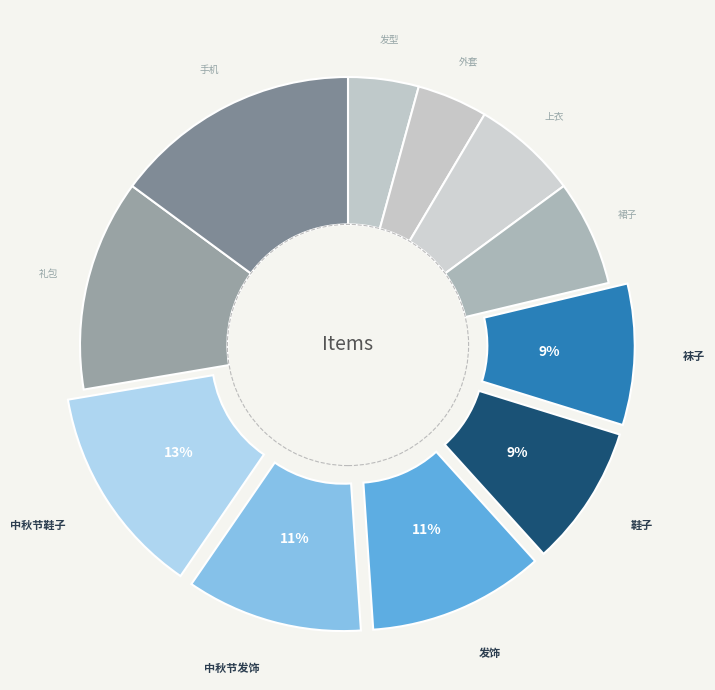

How many slices are in this pie chart?

11